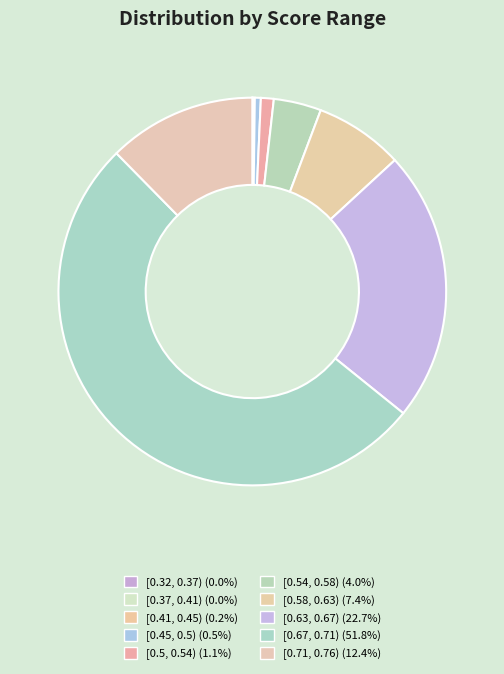

The [0.41, 0.45) slice represents 9% of the pie. True or false?

False